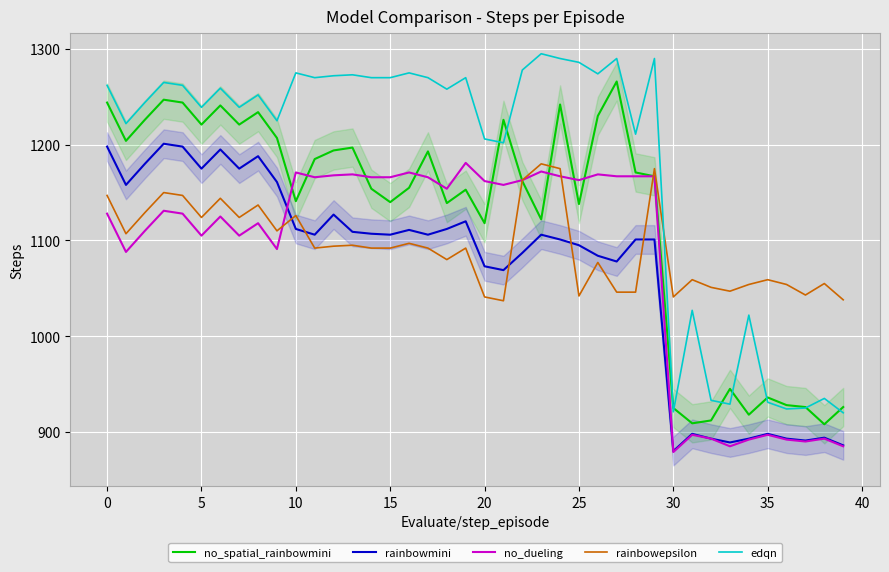

What is the label of the 22nd point from the left?

21